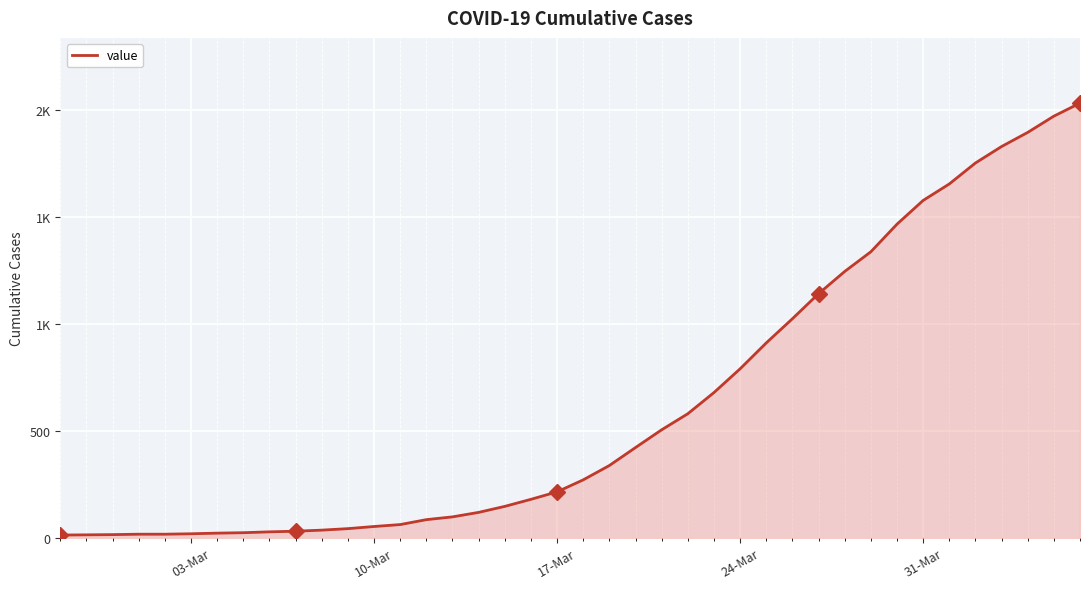

What is the average value?

616